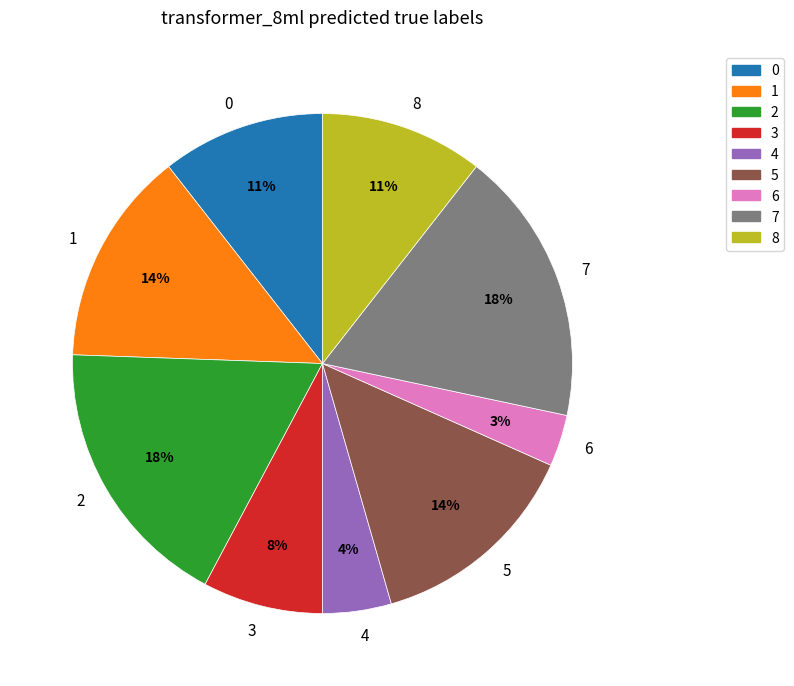

To the nearest percent, what is the combined percentage of 3 and 2?

26%